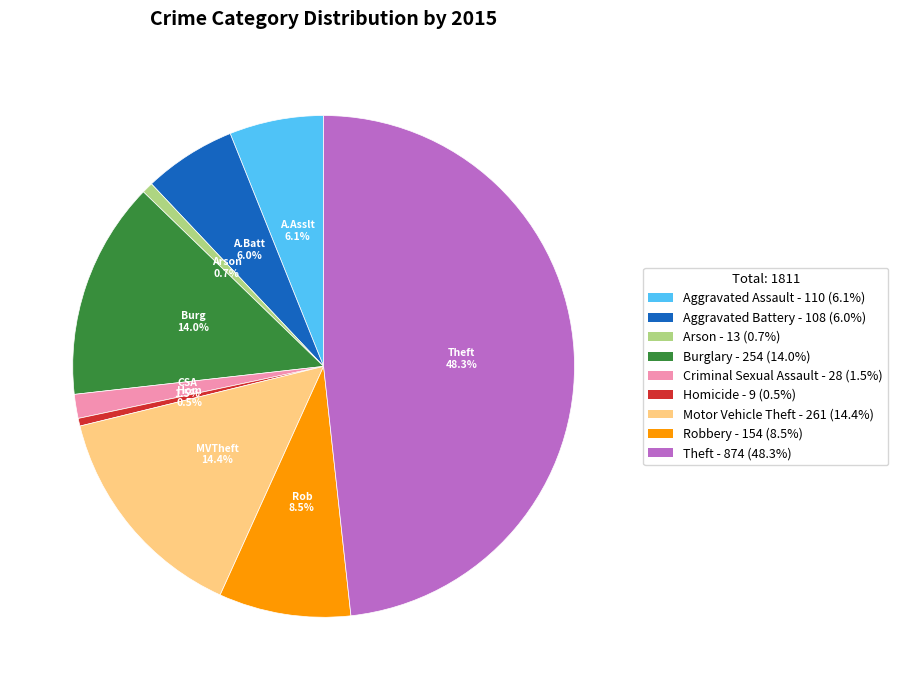

Is there any slice that represents more than half of the pie?

No